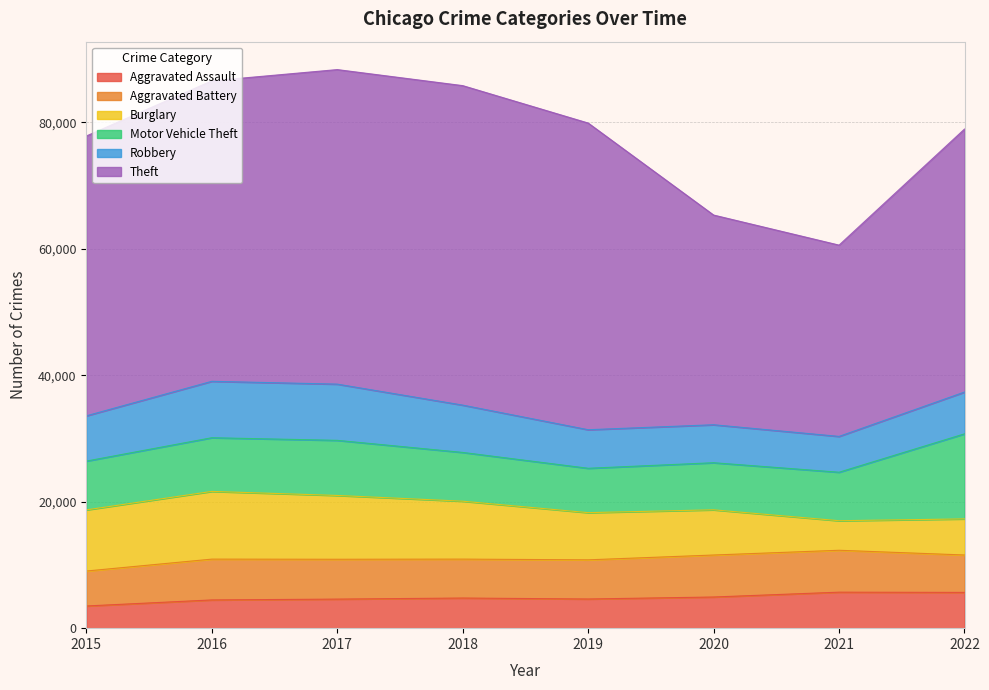

The Burglary series shows 9671 at 2015. True or false?

True